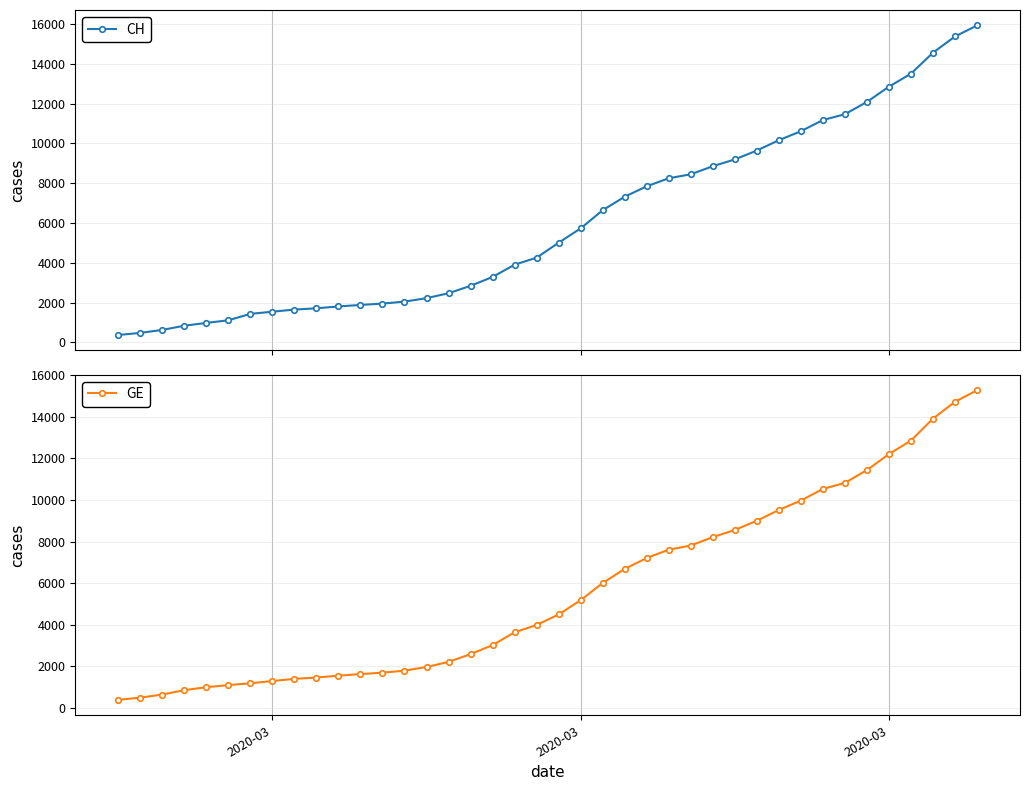

What is the value of the CH point at the 21st from the left?

5012